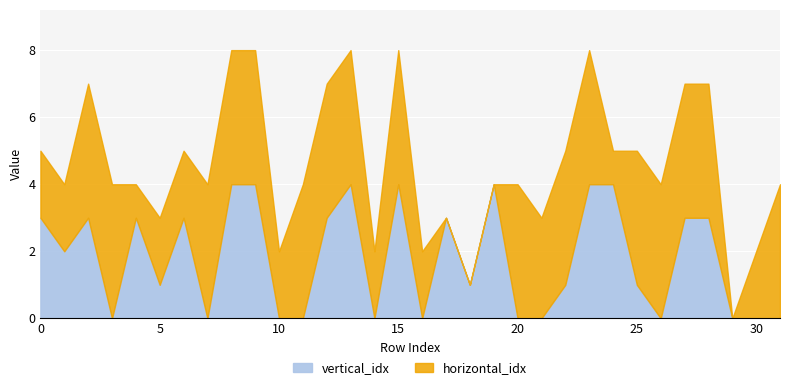

True or false: horizontal_idx has more than 0 interior local peaks.

True